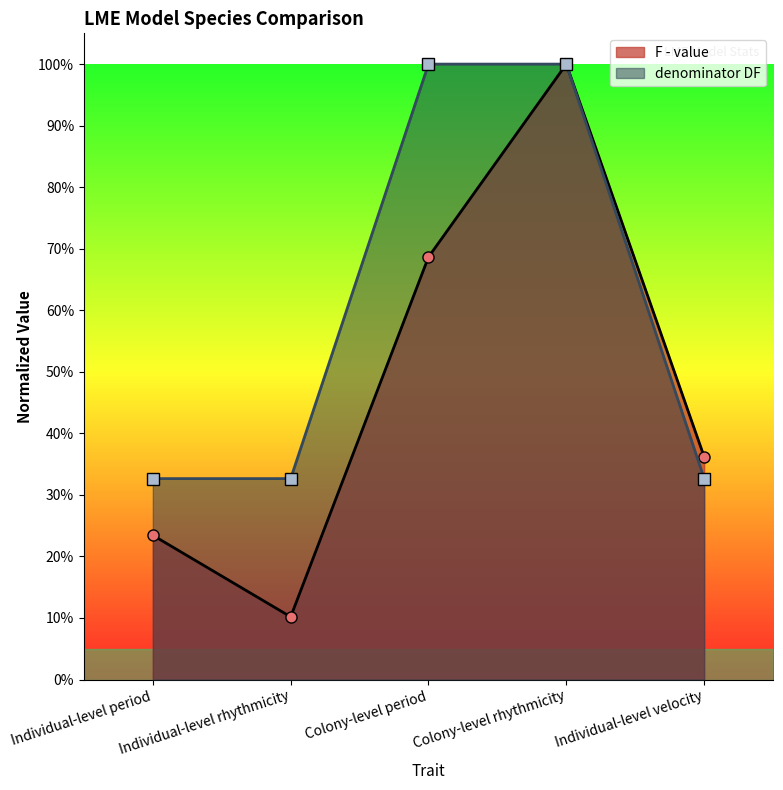

Between Individual-level period and Colony-level rhythmicity, which series saw the biggest shift?

F - value